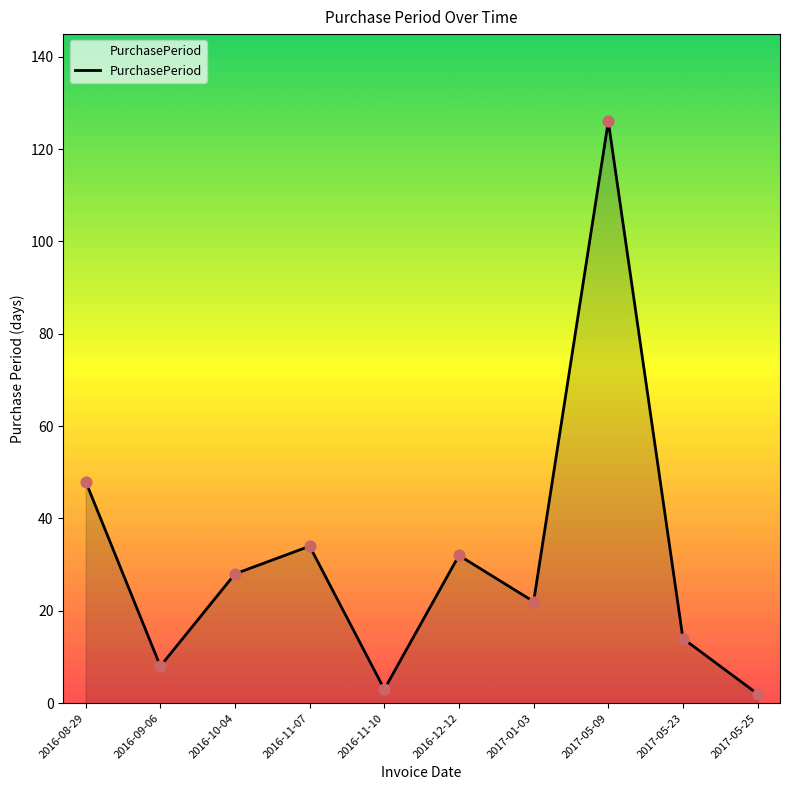

Approximately how many times larger is the value at 2016-08-29 compared to 2017-05-25?

24.0